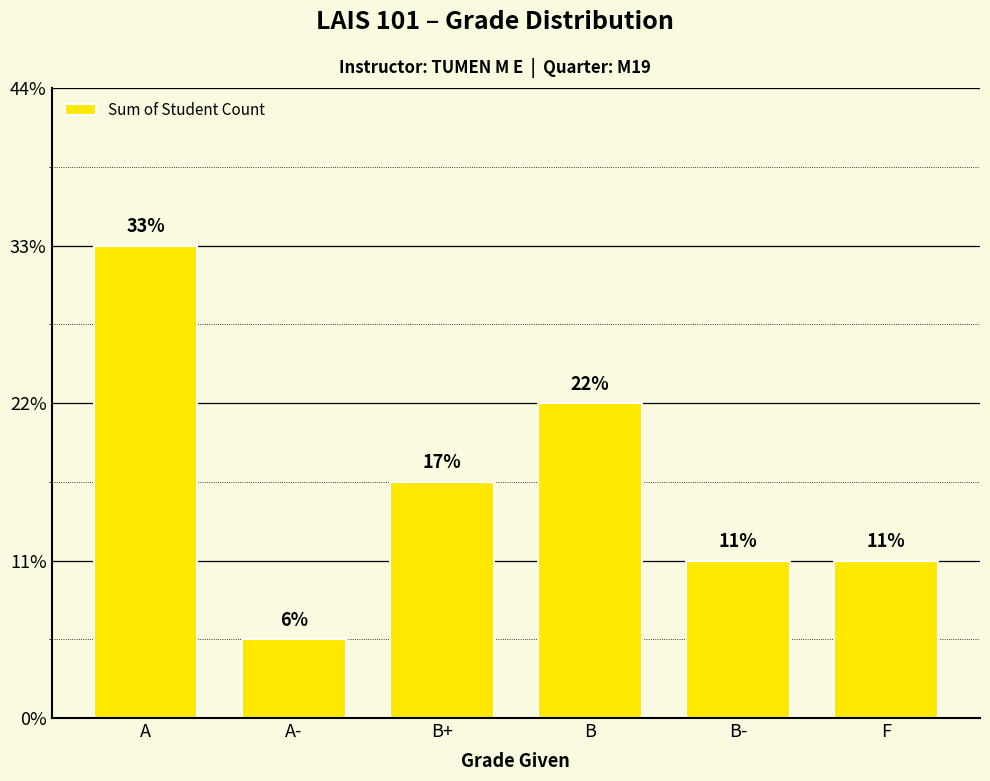

Approximately how many times larger is the value at B- compared to B+?

0.7